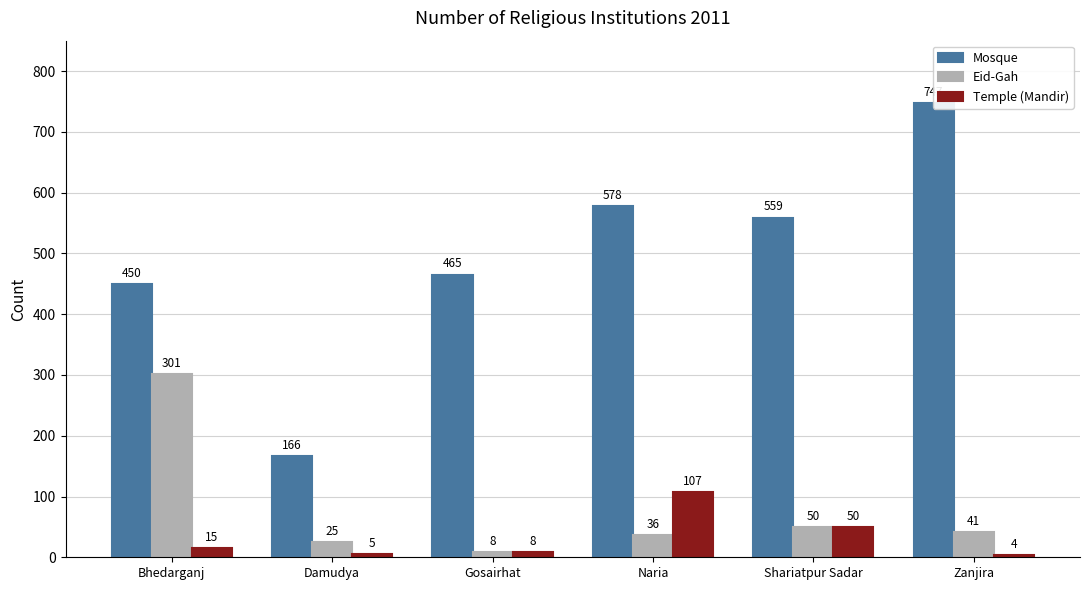

True or false: Temple (Mandir) has a value of 4 at Zanjira.

True